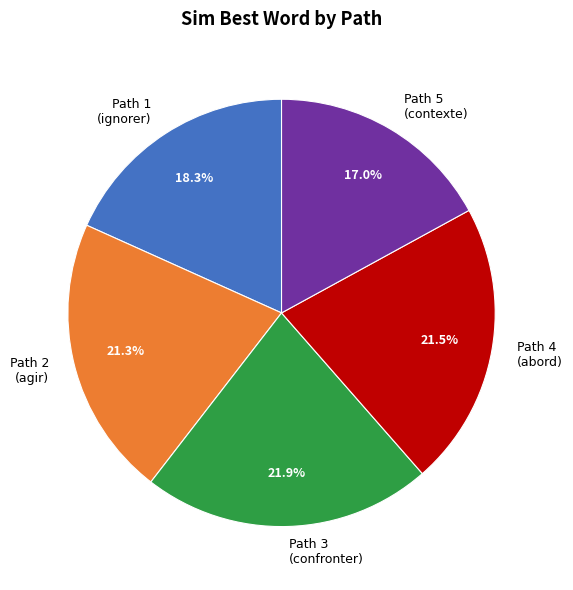

To the nearest percent, what is the difference between the largest and smallest slice percentages?

5%